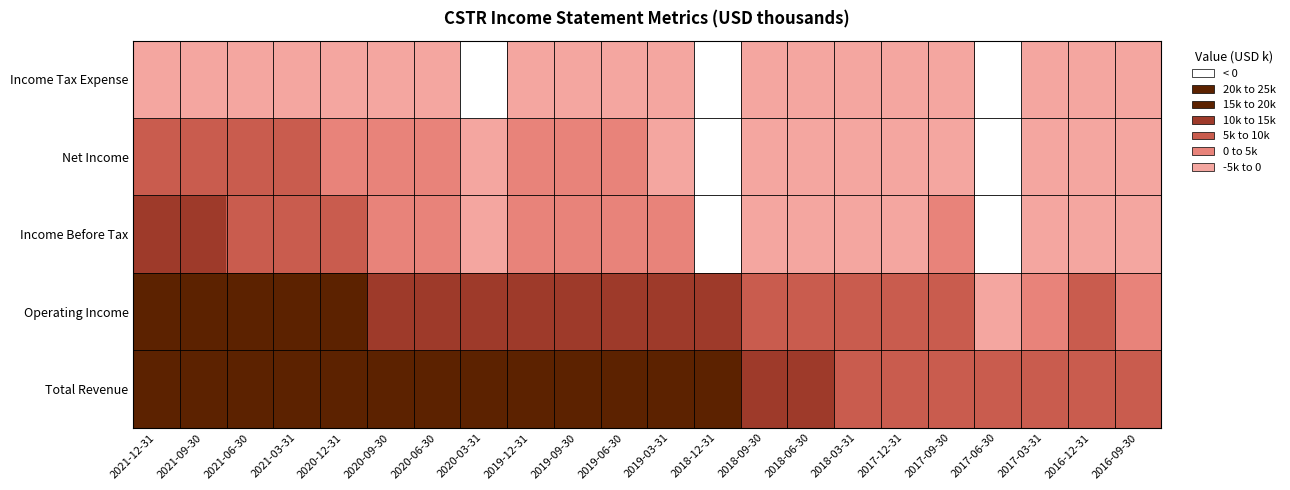

Between 2018-12-31 and 2017-03-31, which is larger?

2018-12-31